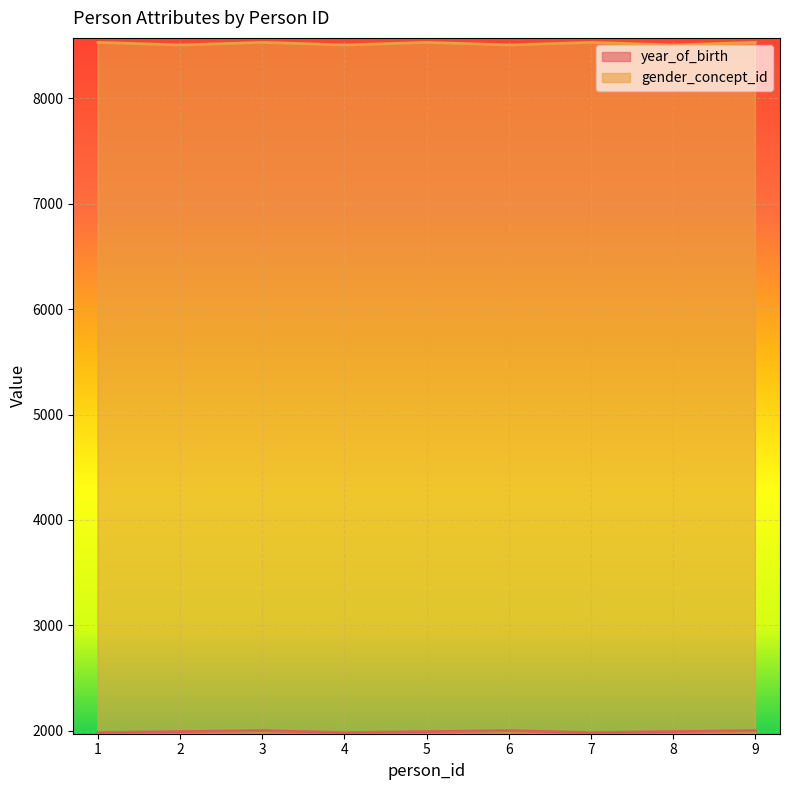

Which category has the lowest value across all series?

1